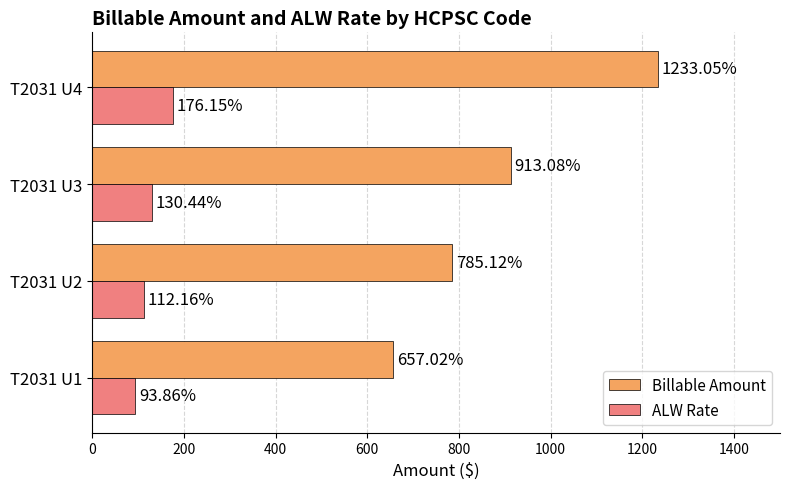

At which category is the sum across all series the highest?

T2031 U4